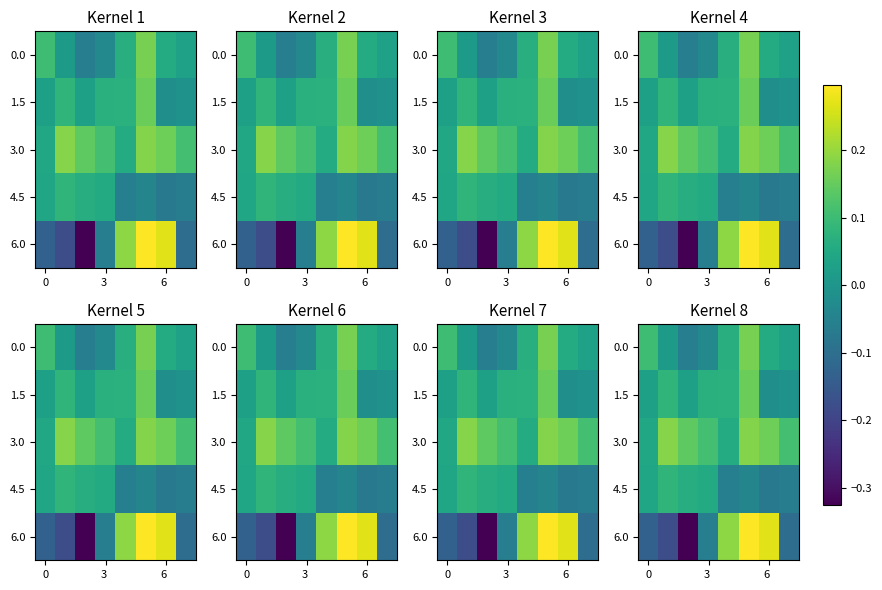

How many data points in 1.5 are above 0?

6